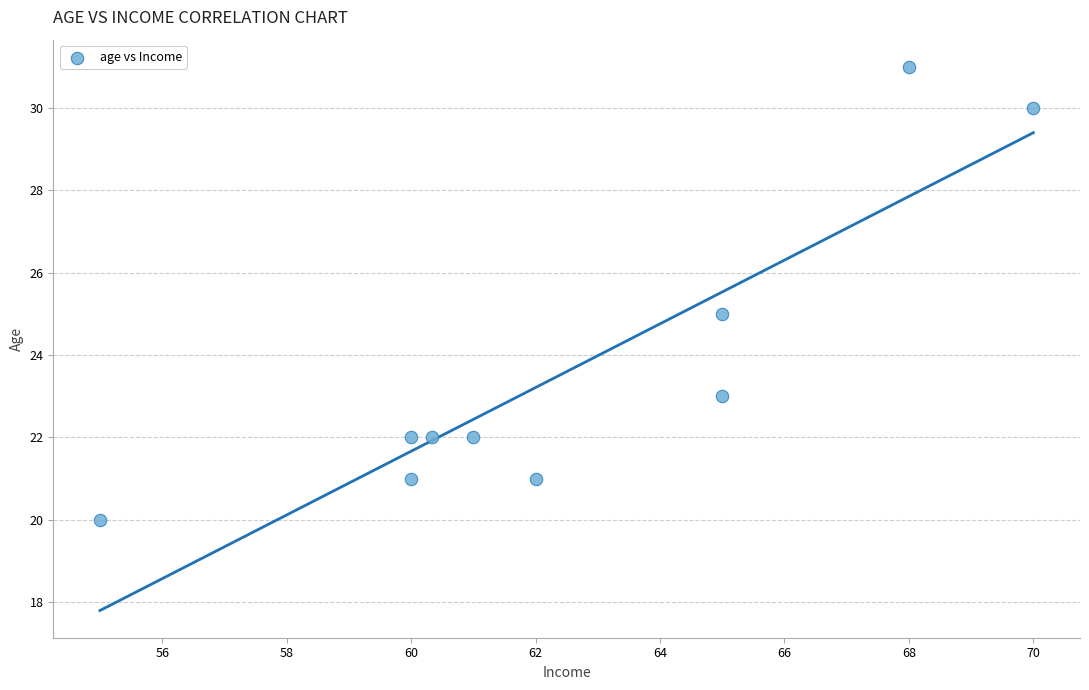

What is the range of Y values (max minus min)?

11